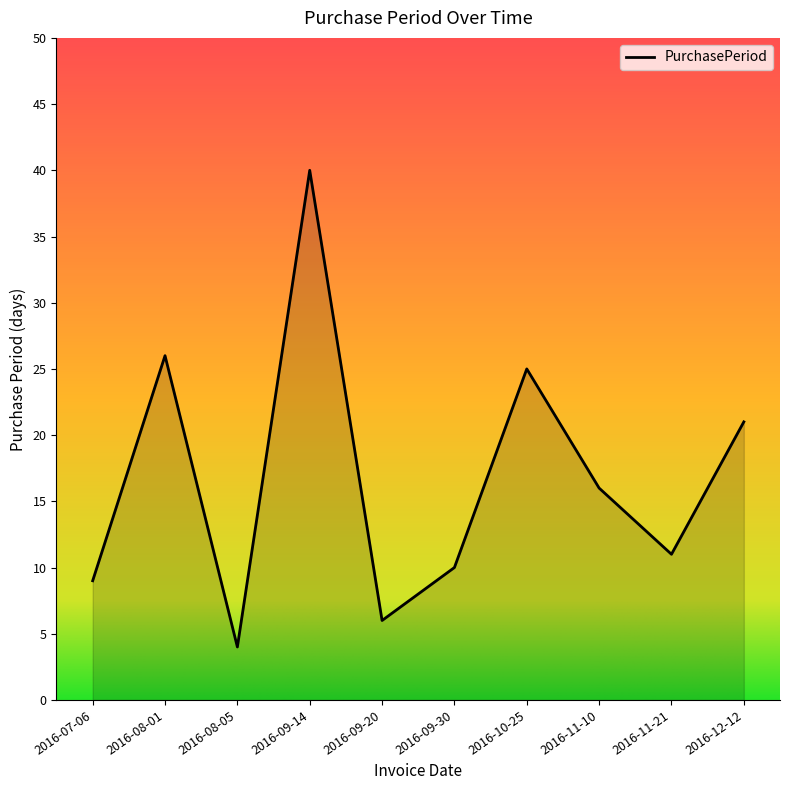

Between 2016-11-10 and 2016-07-06, which is larger?

2016-11-10